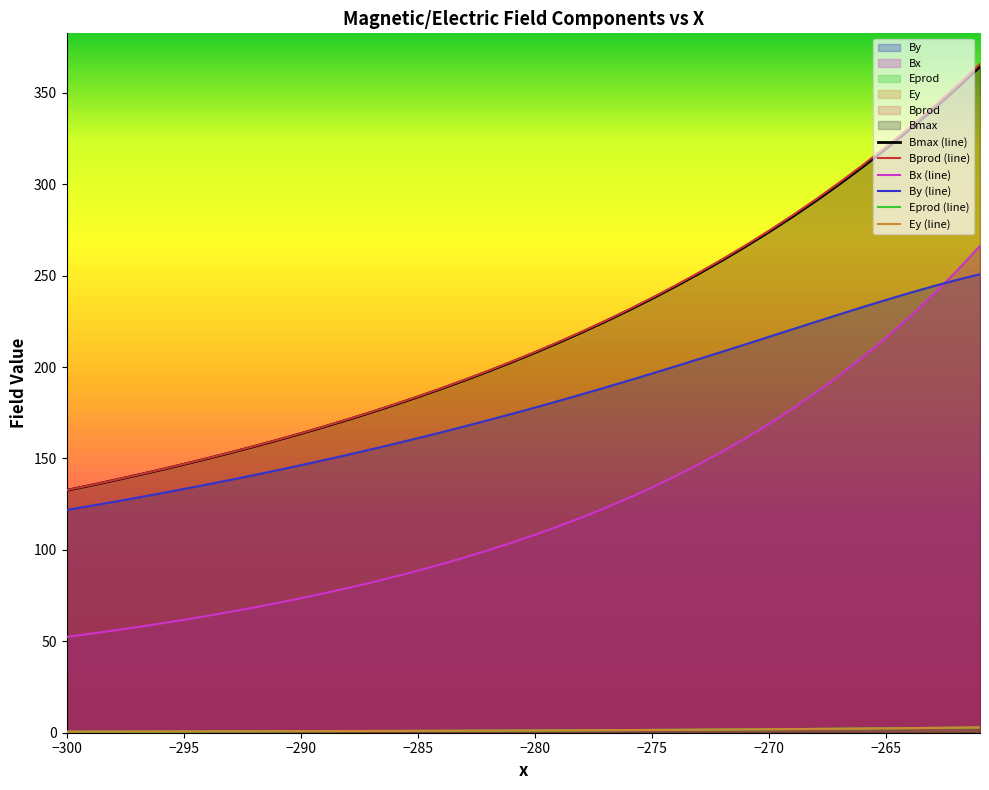

What is the maximum value shown in the chart?

365.7